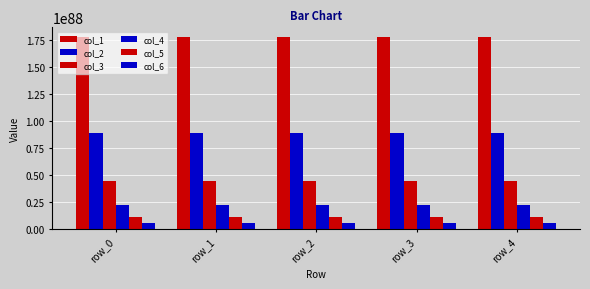

Are the bars horizontal?

No